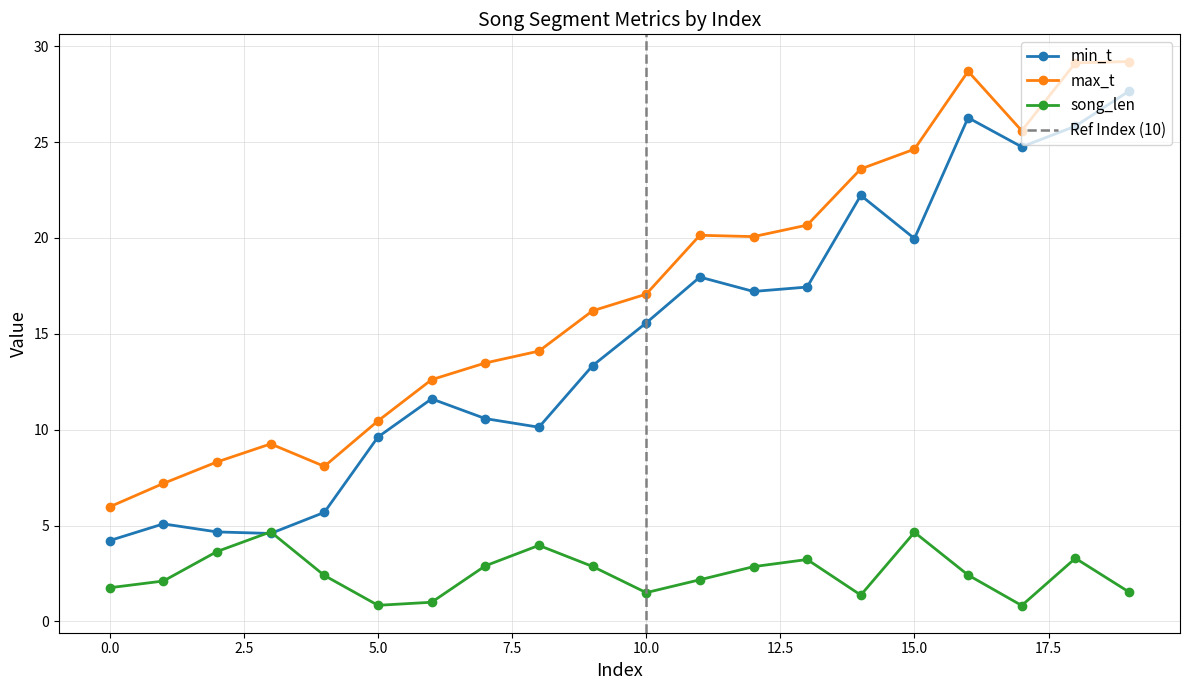

What is the greatest value displayed?

29.2